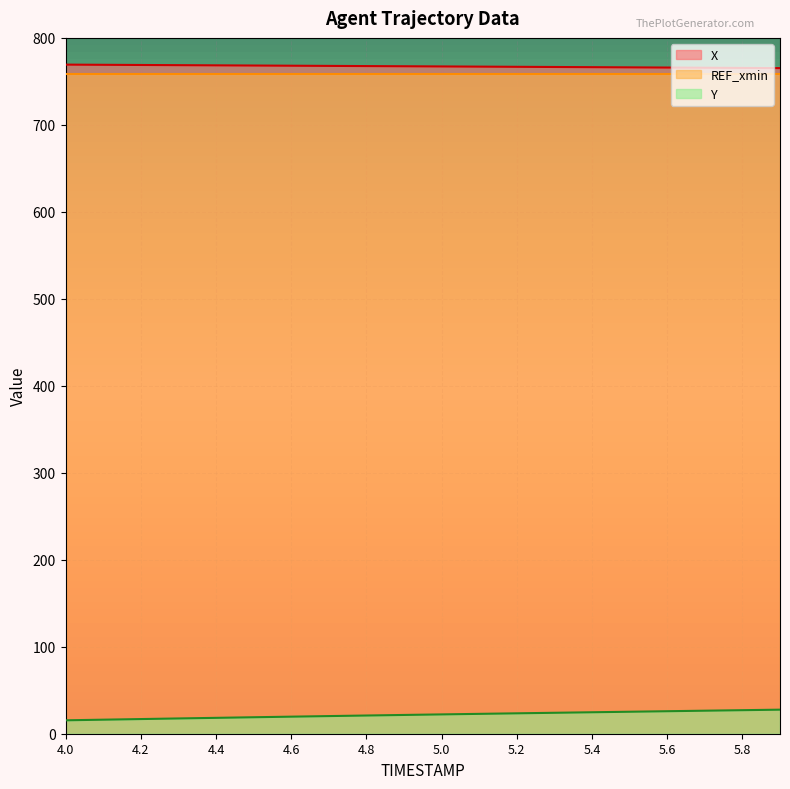

Is it true that Y equals 28.2 at 4.9?

False